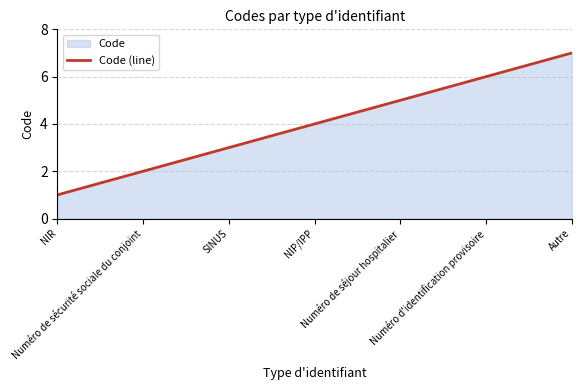

At which category does the chart reach its minimum across all series?

NIR